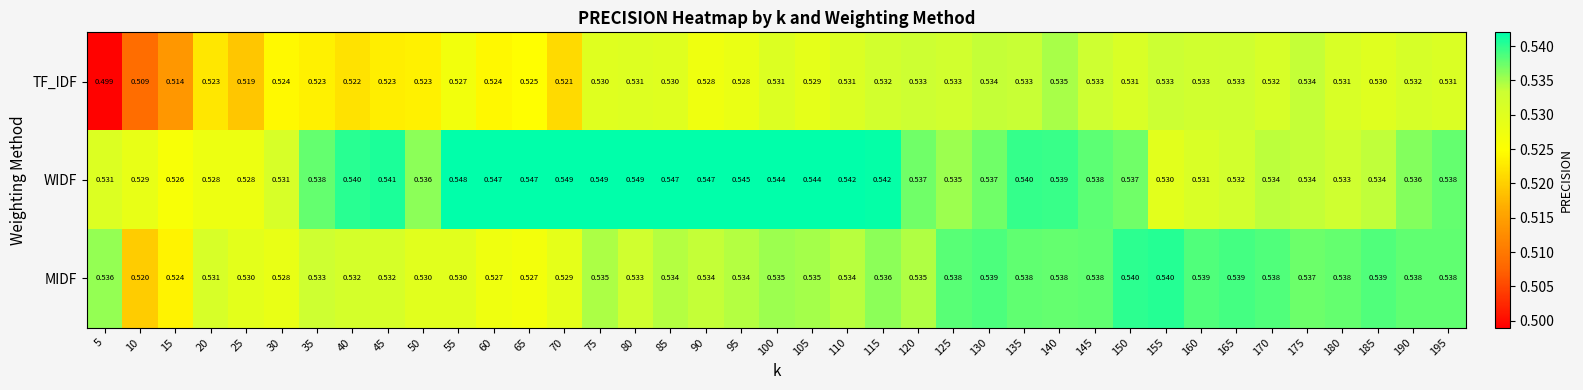

Which series has the widest spread of values?

TF_IDF